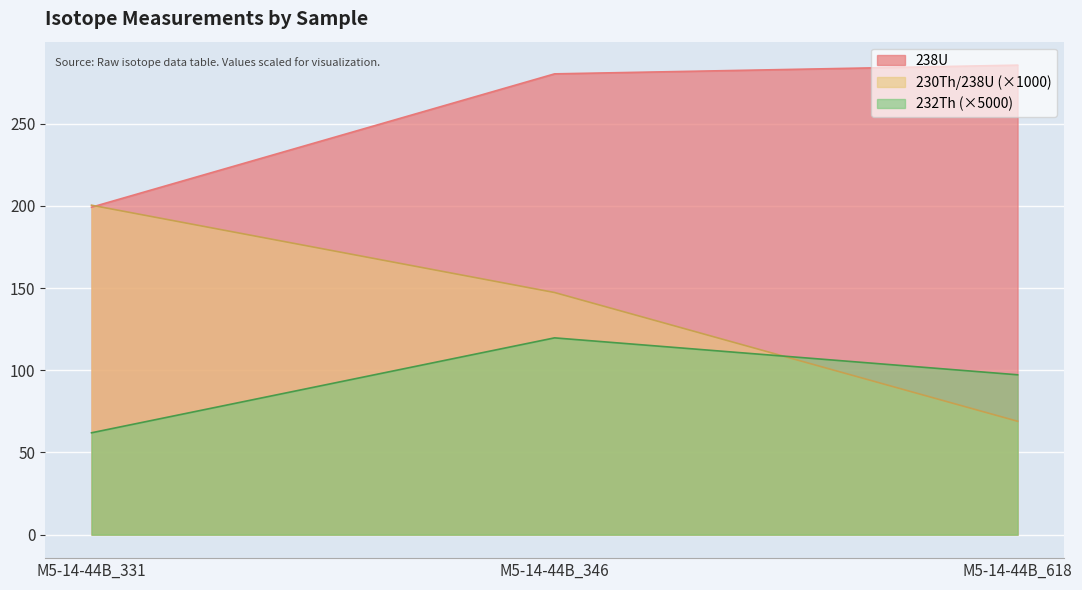

Is the value of 232Th at M5-14-44B_346 greater than the value of 238U at M5-14-44B_346?

No